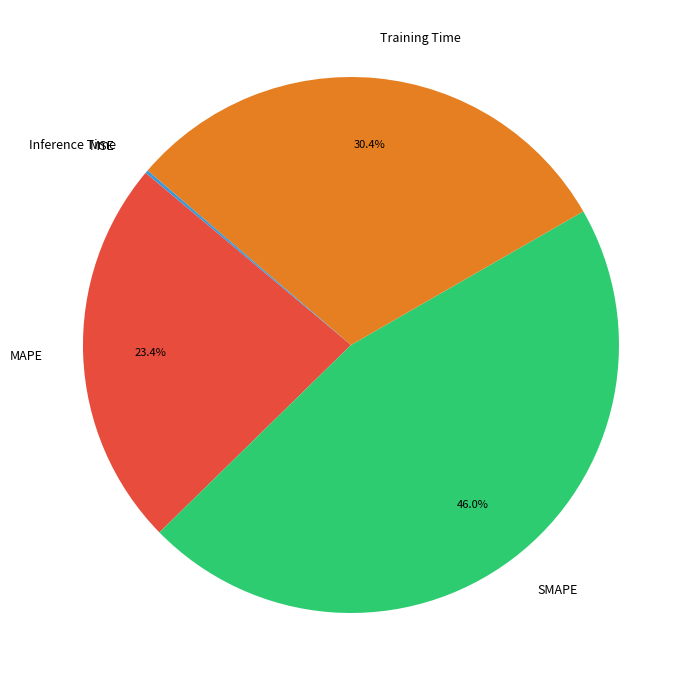

To the nearest percent, what is the average slice percentage?

20%